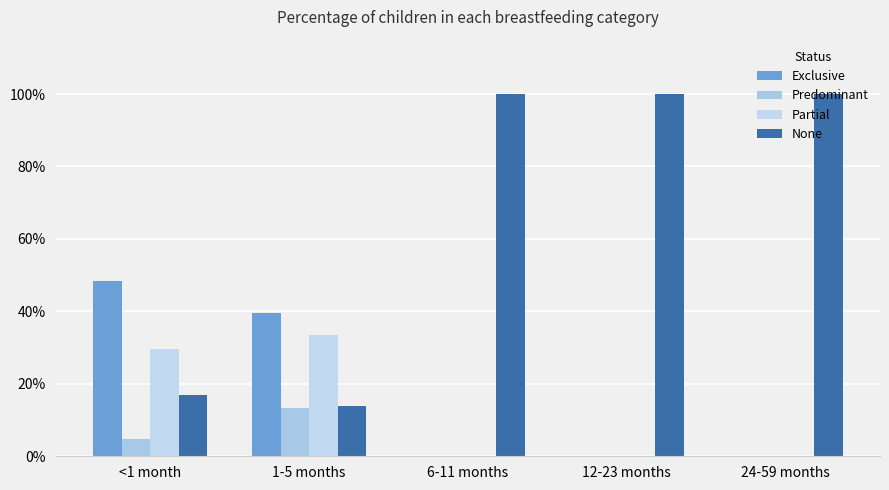

Does the chart contain stacked bars?

No